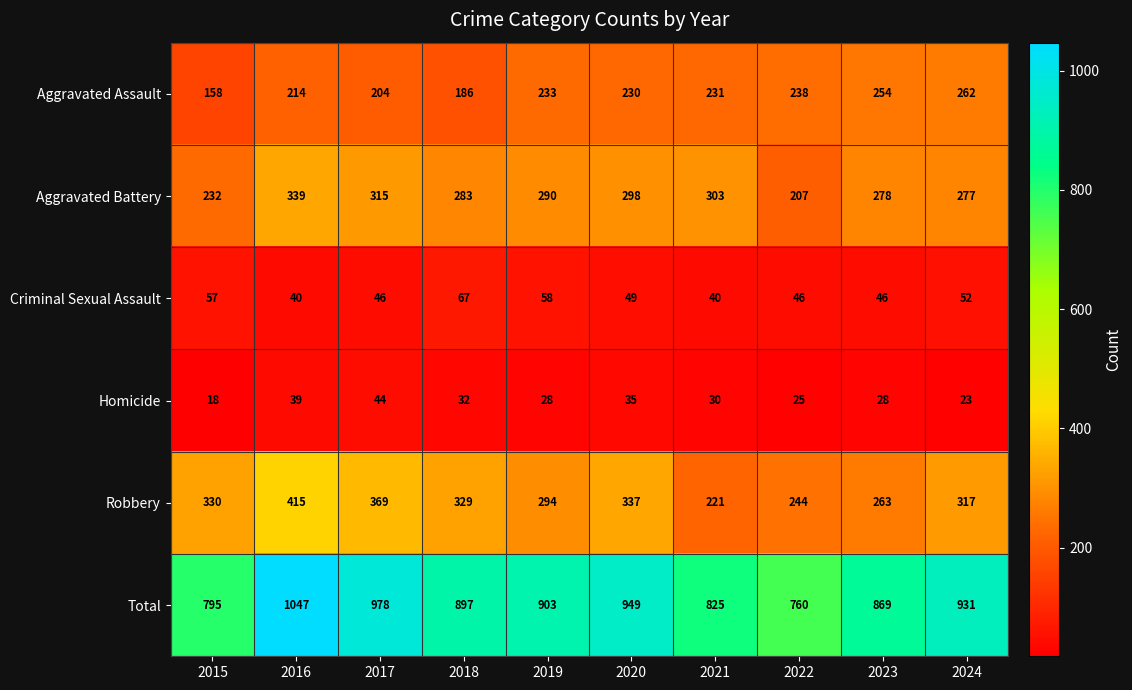

What is the difference between the highest and lowest values at 2022?

735